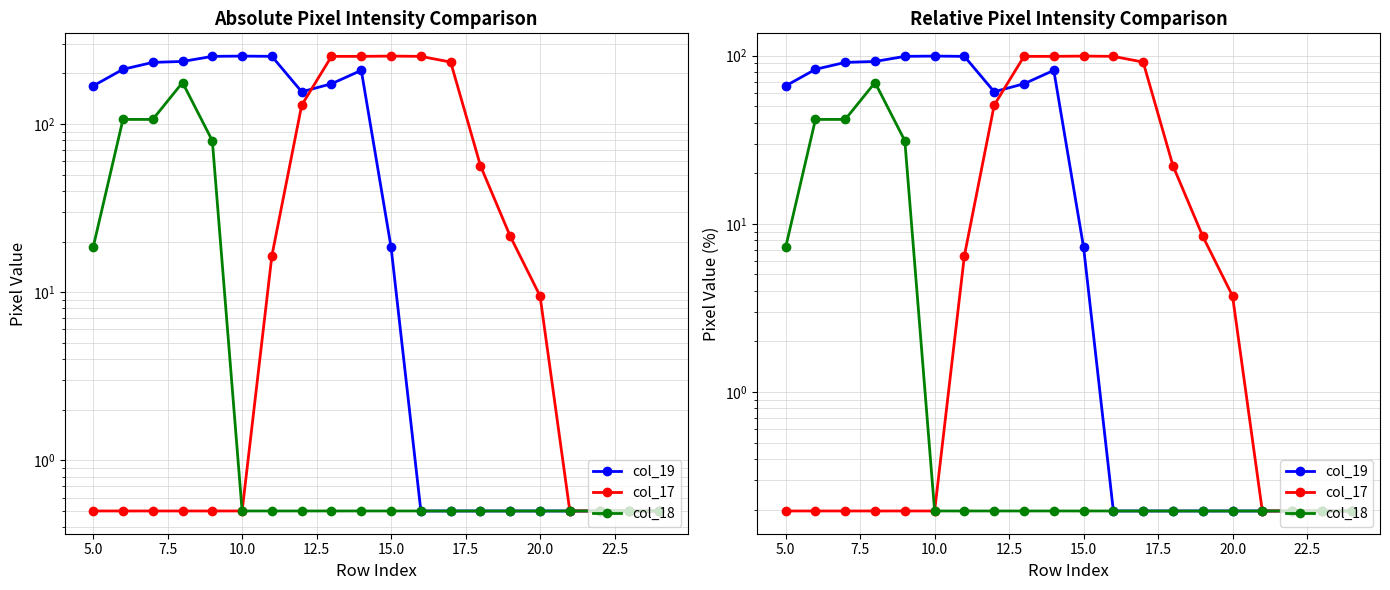

Read the col_18 value at 10.0.

0.2